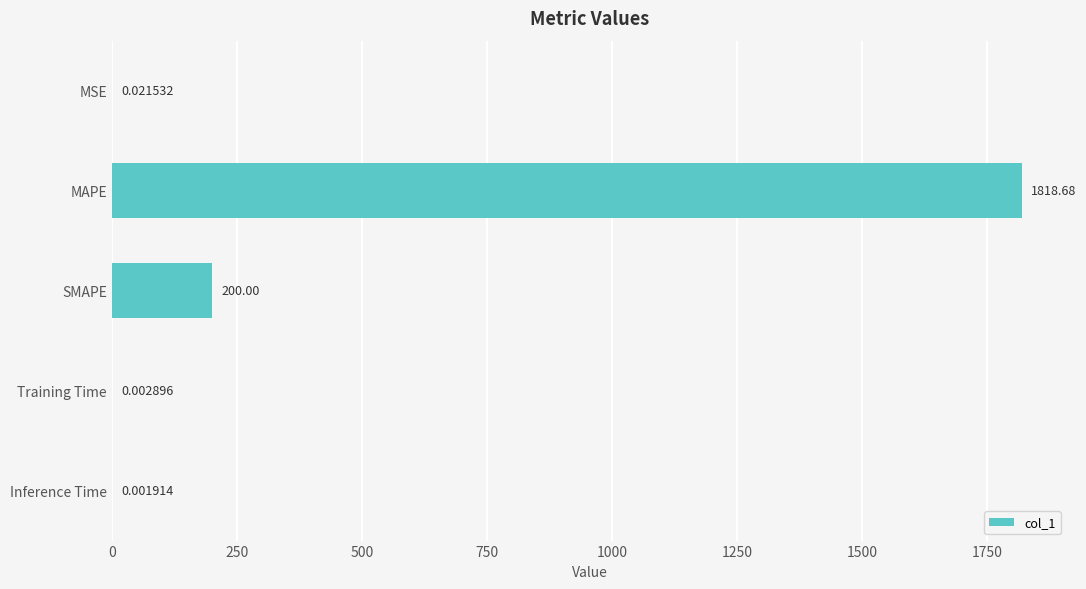

Which has a higher value, Inference Time or MSE?

MSE